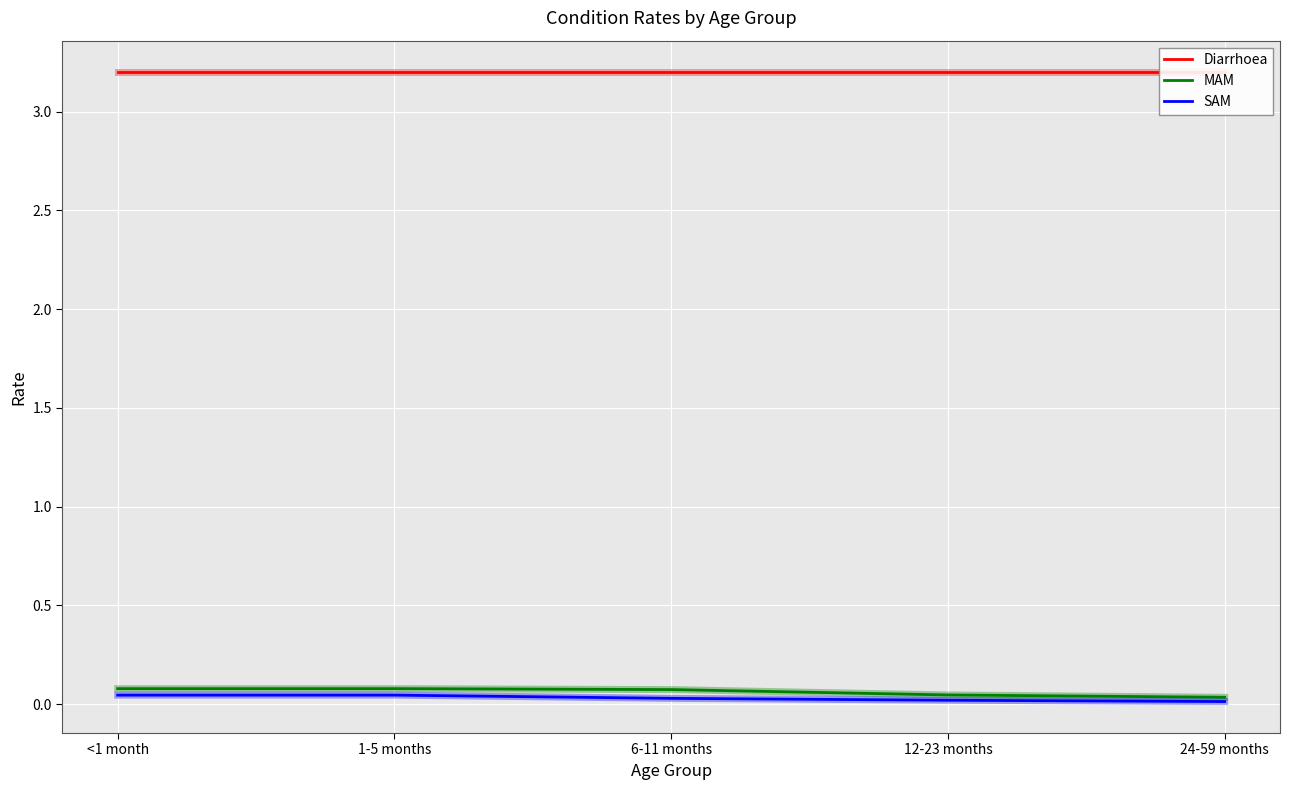

Rank the series by their maximum value, from lowest to highest.

SAM, MAM, Diarrhoea